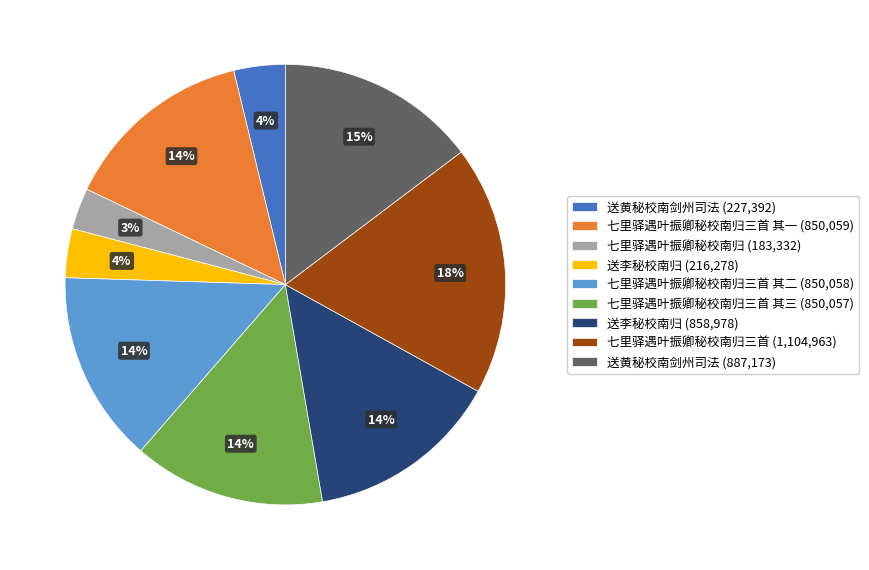

Is it true that 七里驿遇叶振卿秘校南归三首 (1,104,963) is 18% of the pie?

True